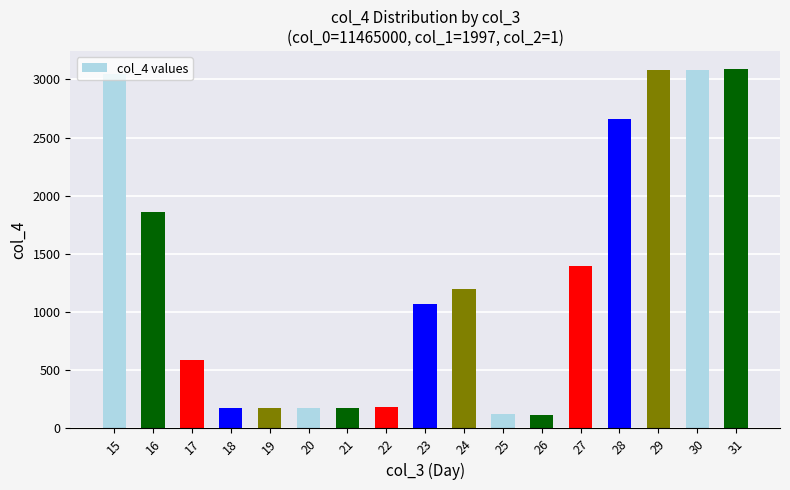

What is the change in value from 19 to 26?

-58